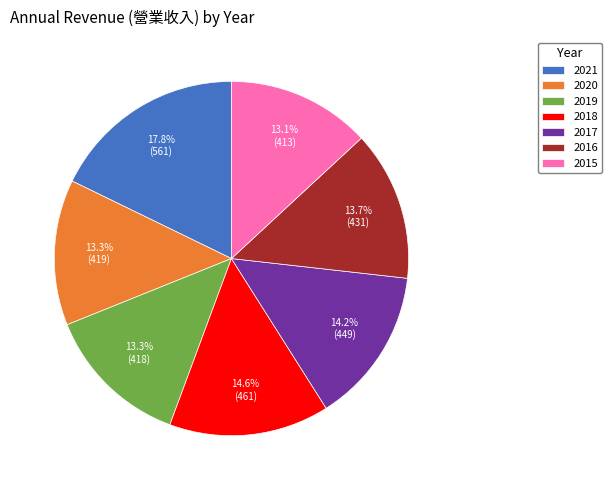

Is 2017 the majority of the pie?

No